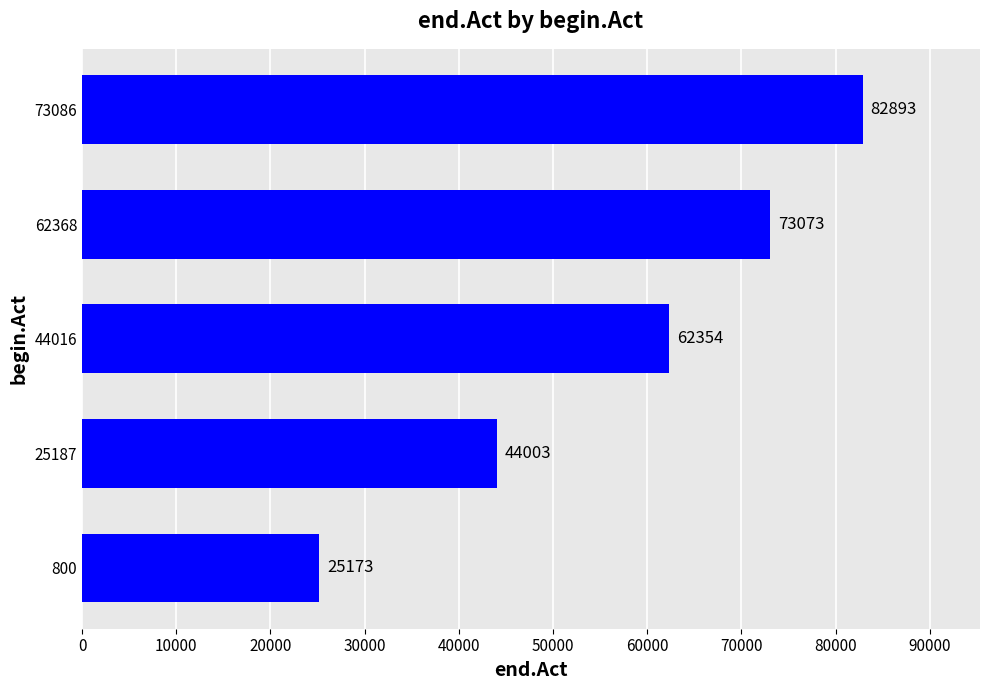

What is the average value?

57499